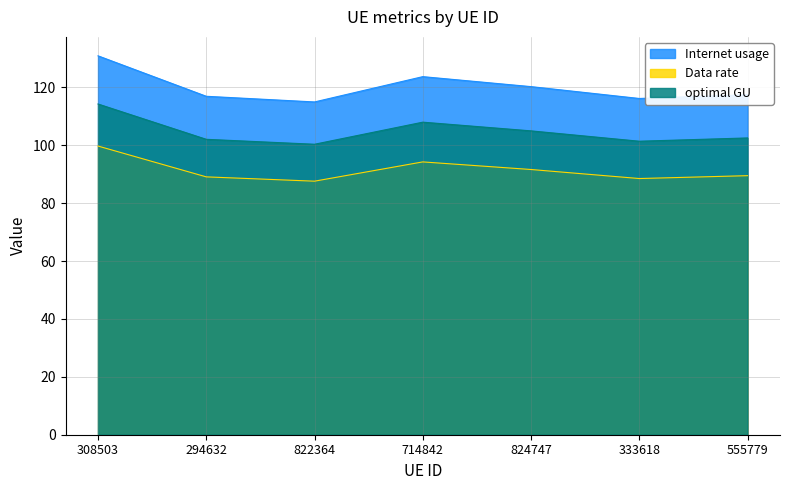

How many data points in Internet usage are above 117?

4